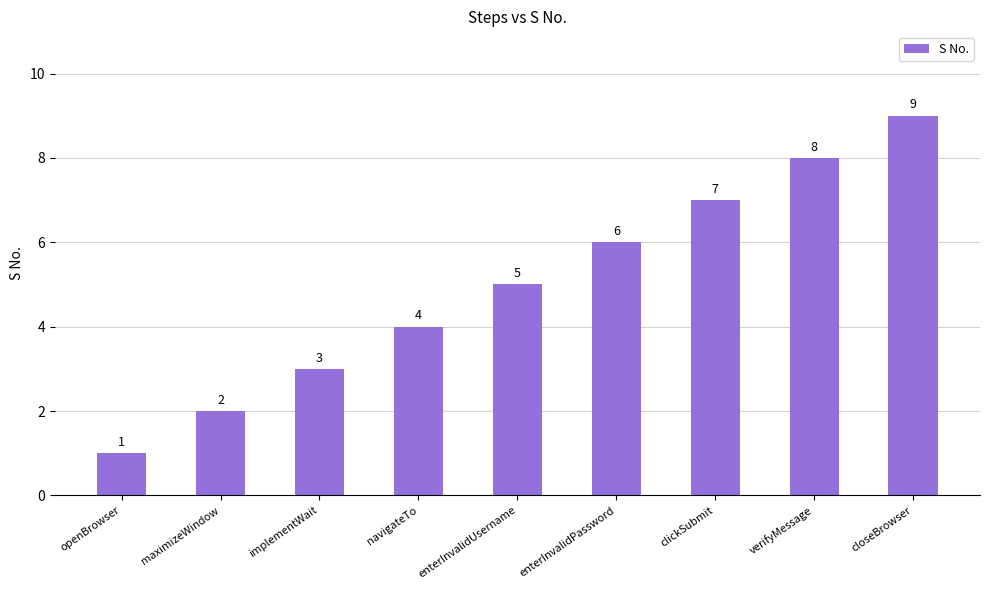

True or false: the data shows 13 at closeBrowser.

False